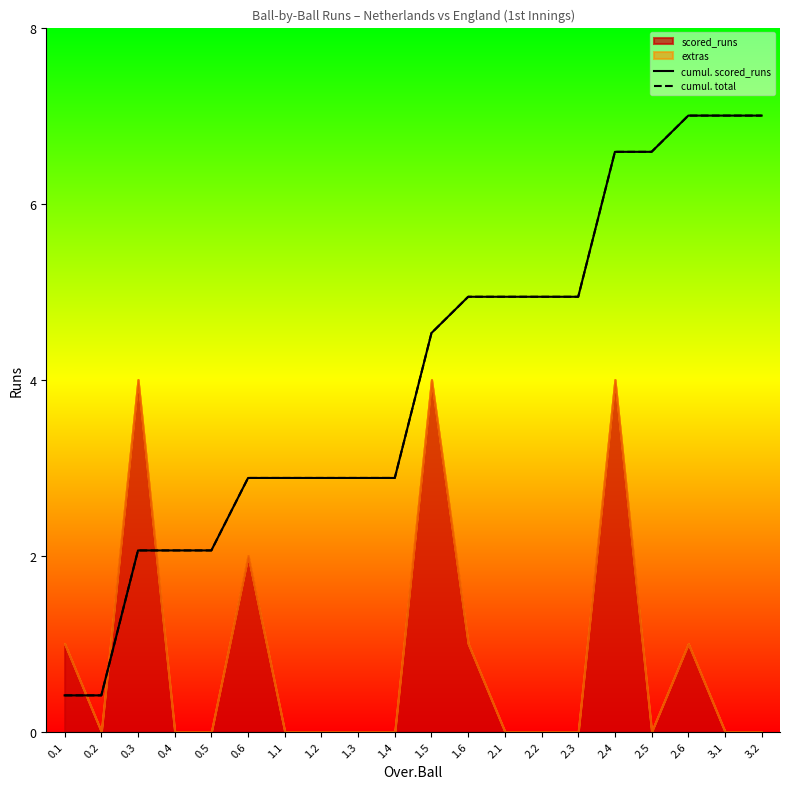

True or false: cumul. scored_runs has a value of 2.4 at 2.1.

False